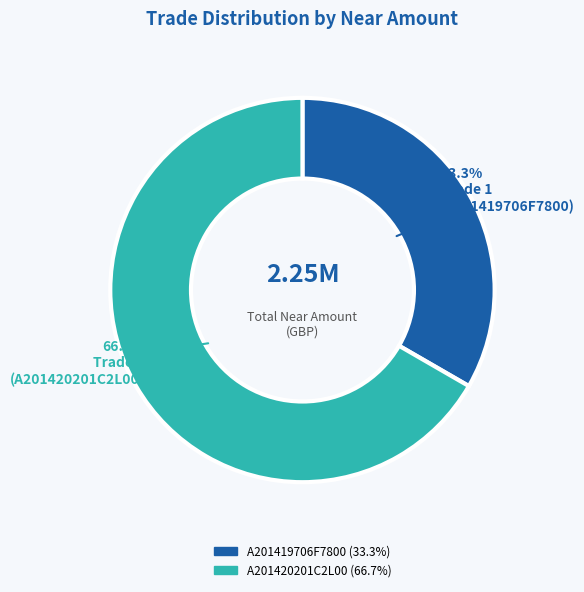

True or false: A201420201C2L00 accounts for 67% of the total.

True